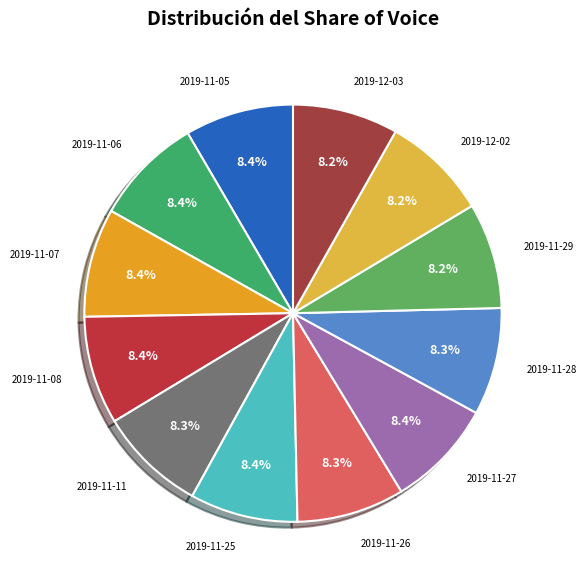

Approximately how many times larger is the value at 2019-11-27 compared to 2019-11-06?

1.0